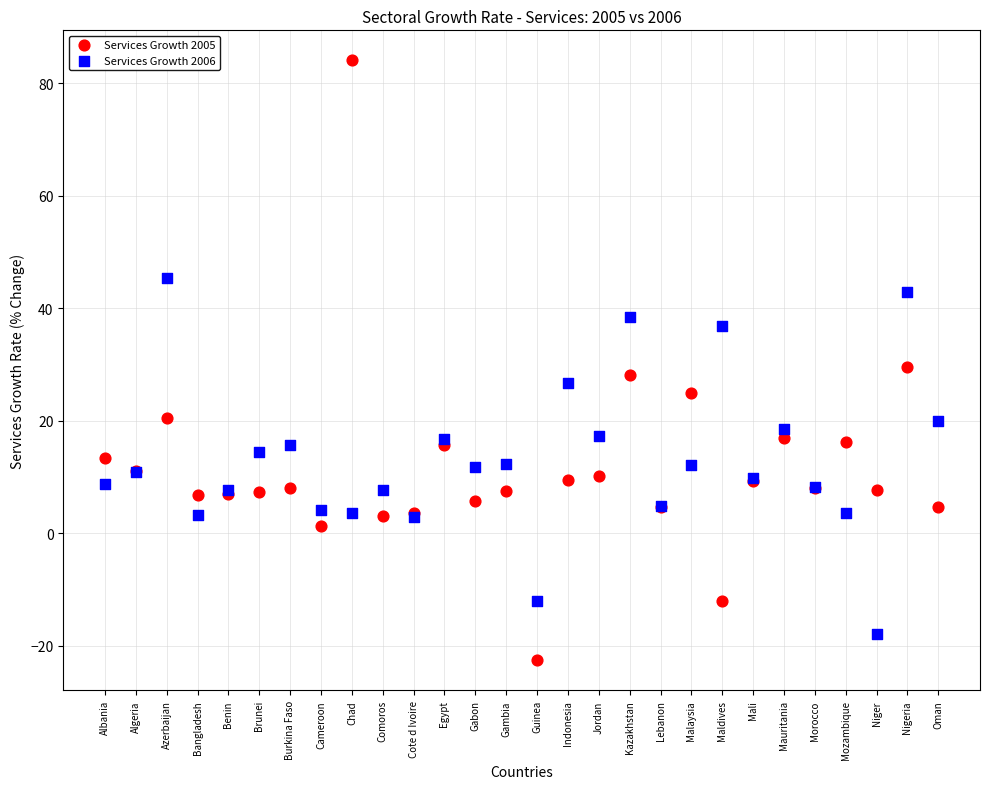

Which series reaches the maximum Y coordinate?

Services Growth 2005